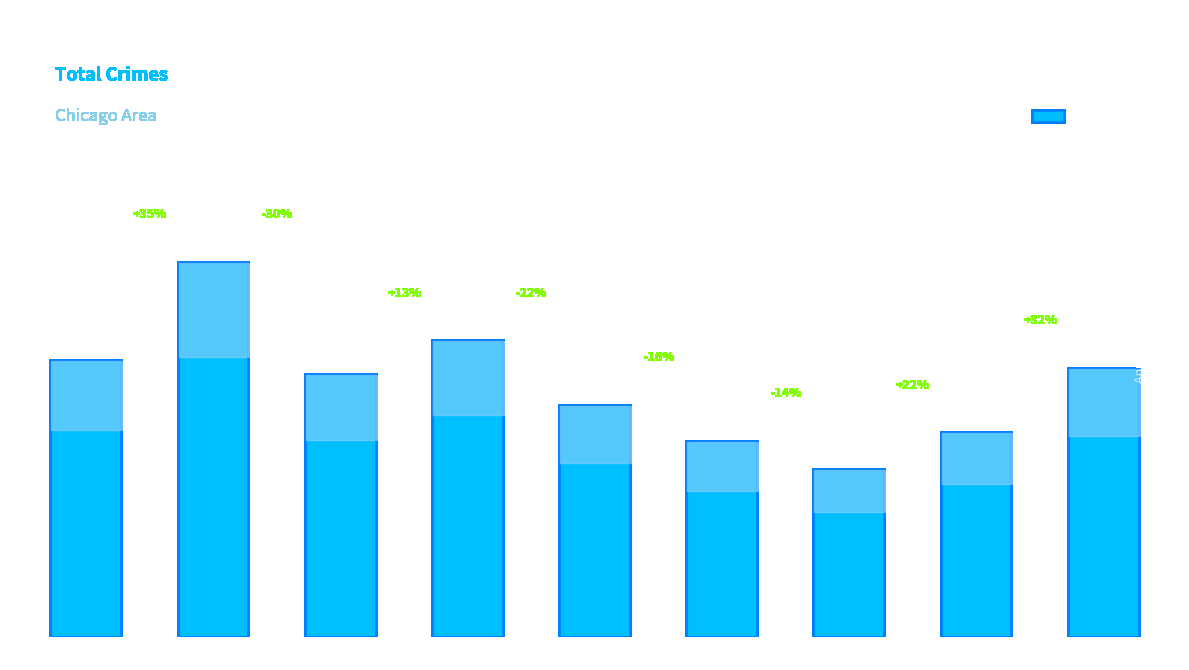

What is the approximate value at 2018, to the nearest 5?

105